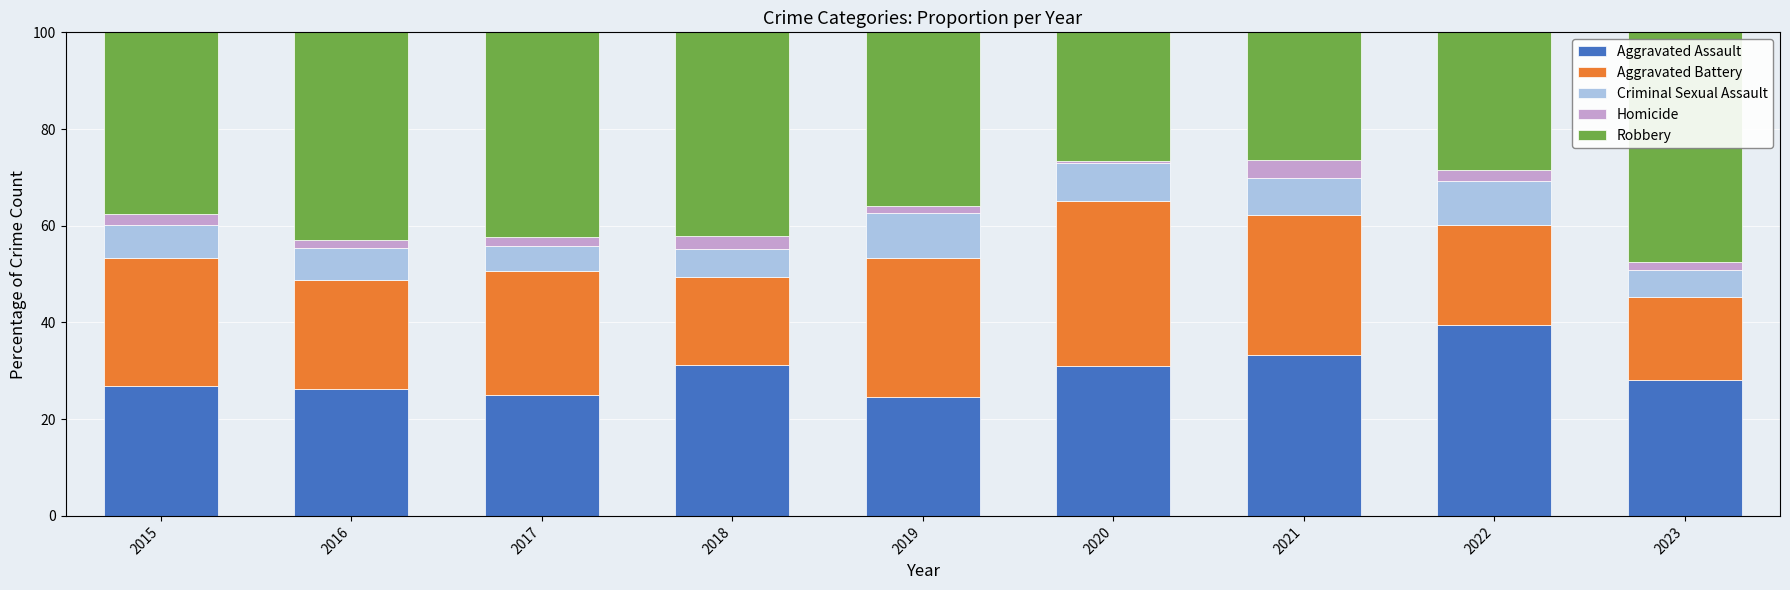

What is the lowest value of the Aggravated Assault series?

24.5